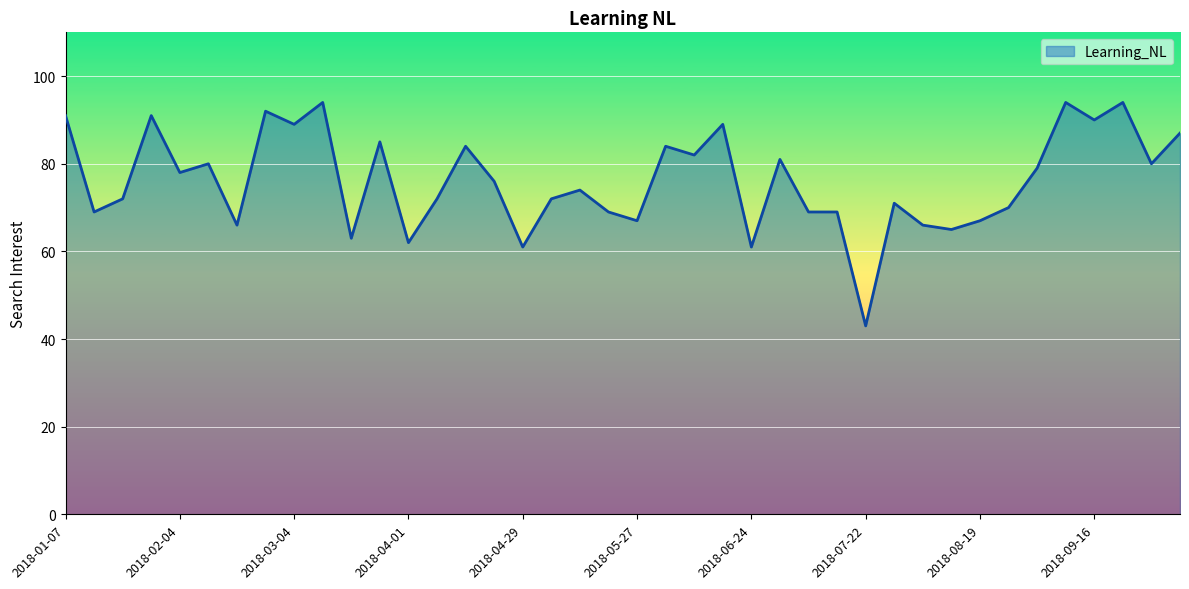

What is the smallest value displayed?

43